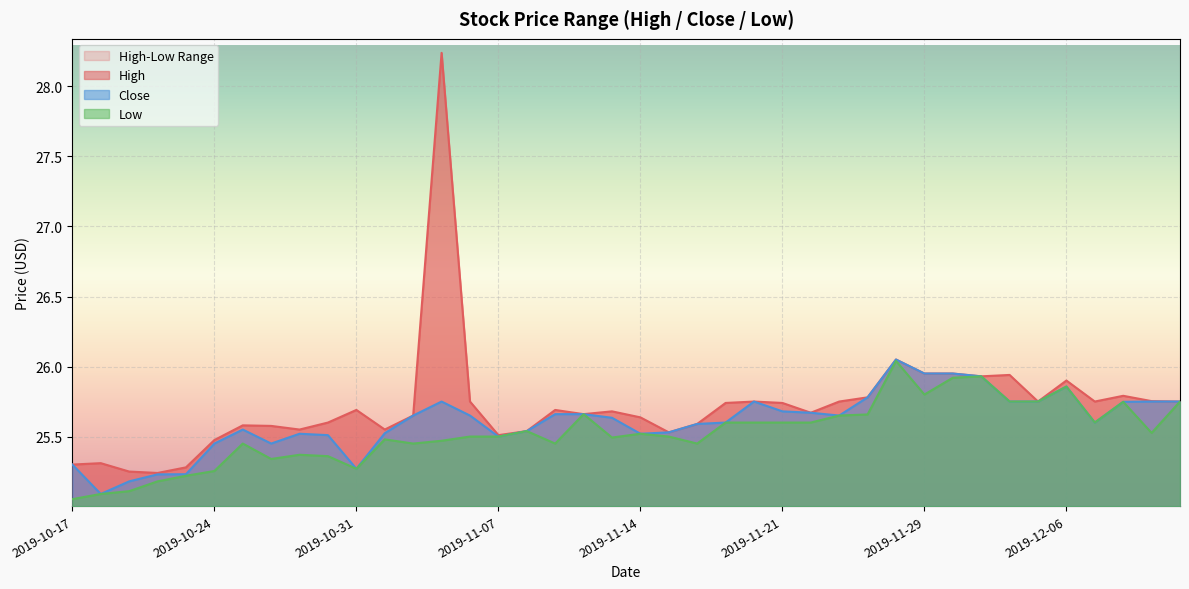

Read the Close value at 2019-12-02.

26.0